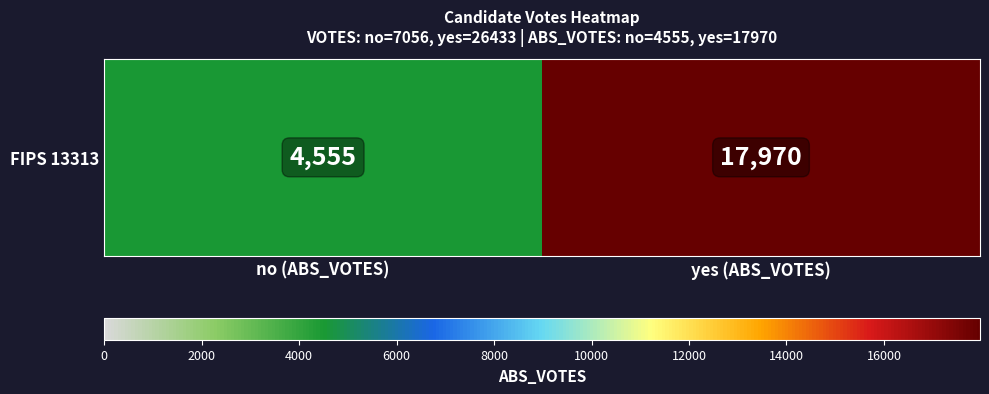

How many values are below 17970?

1